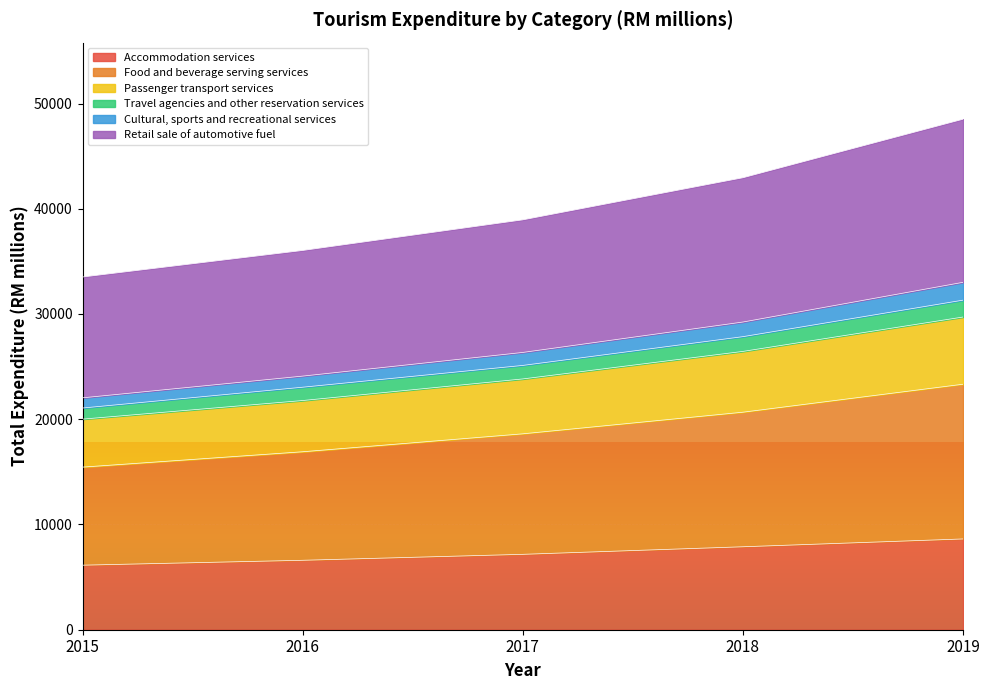

What is the total value across all series at 2018?

42947.2